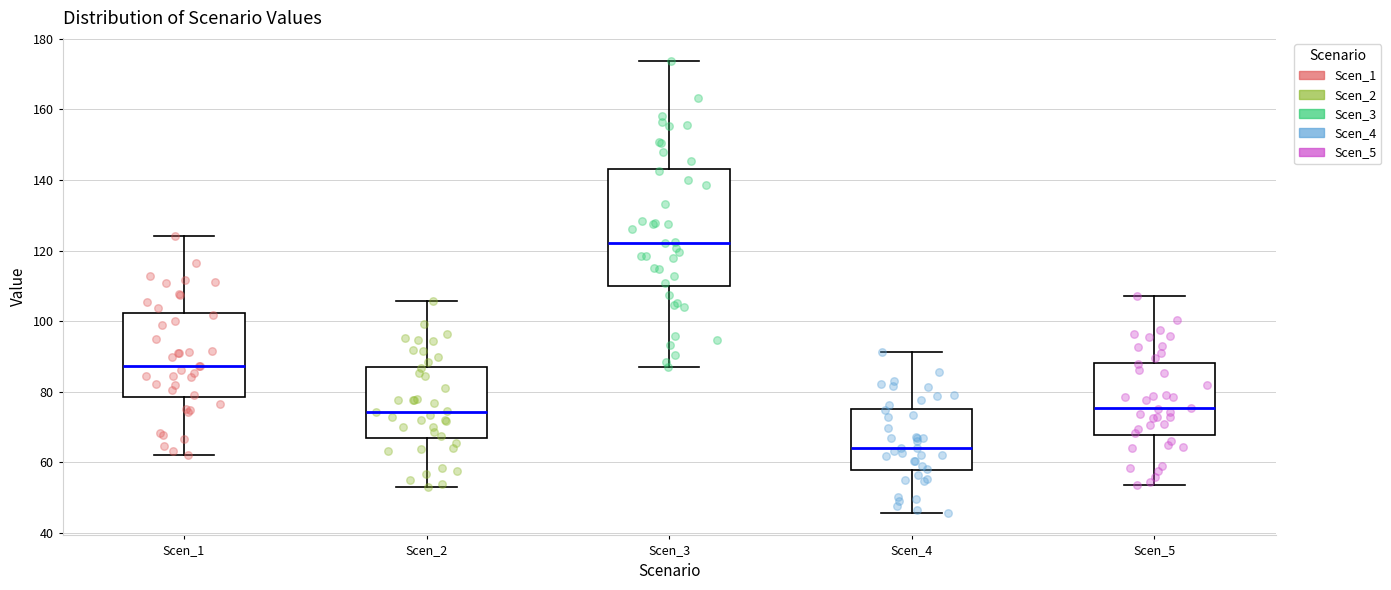

Comparing the boxes themselves (not the whiskers), which one is the tallest?

Scen_3